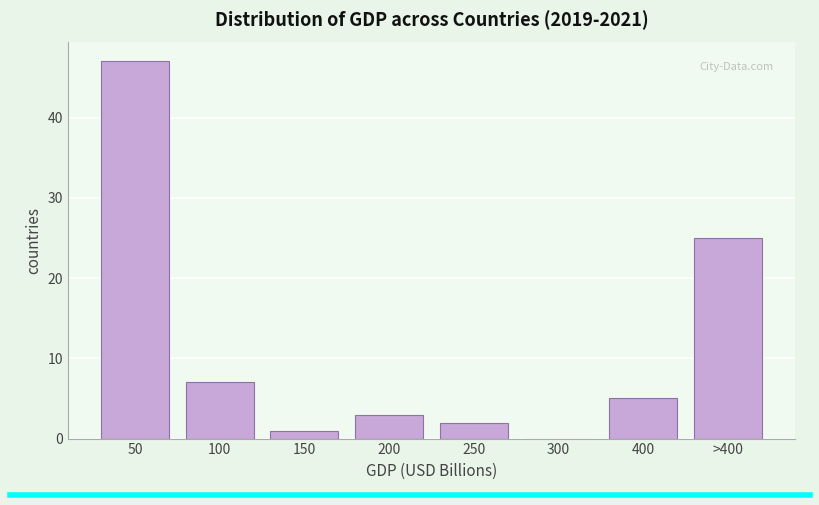

Reading left to right, what are all the values shown in this chart?

50=47	100=7	150=1	200=3	250=2	300=0	400=5	>400=25